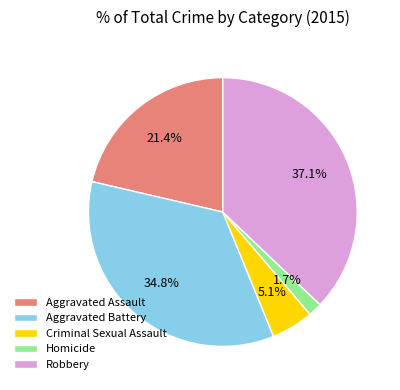

True or false: Aggravated Battery accounts for 35% of the total.

True